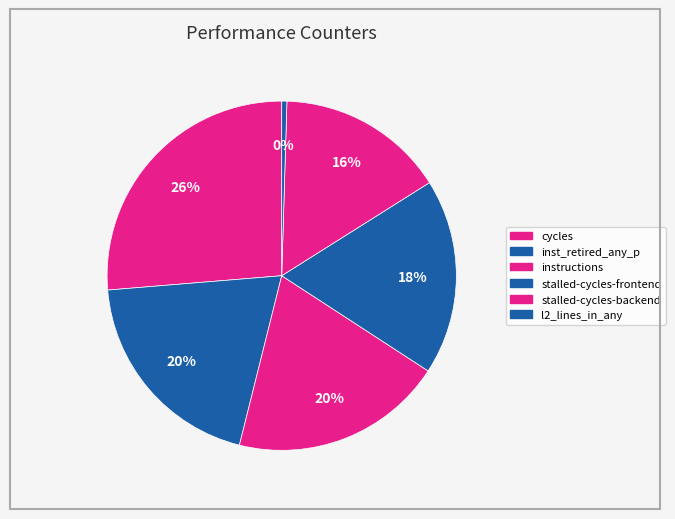

How many segments does this pie chart have?

6